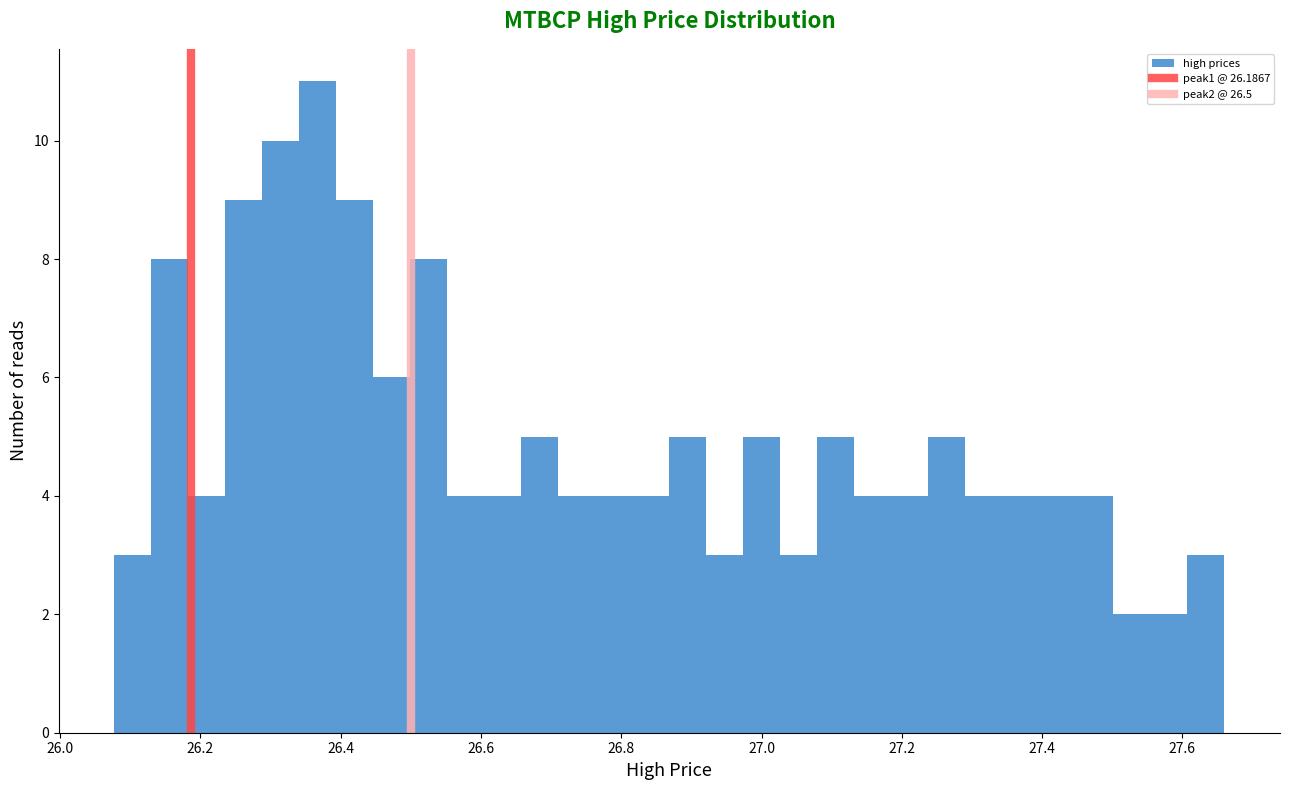

Around what value on the x-axis is the tallest bar? Give the approximate position of its centre, as read against the axis.

26.36